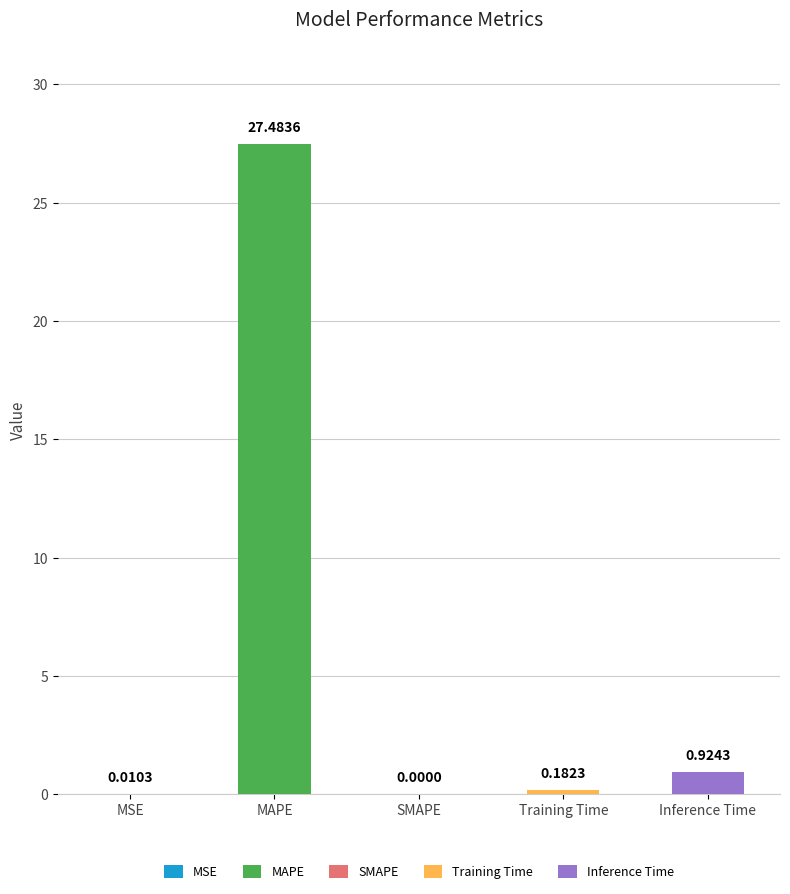

At which label is the value closest to 13?

Inference Time